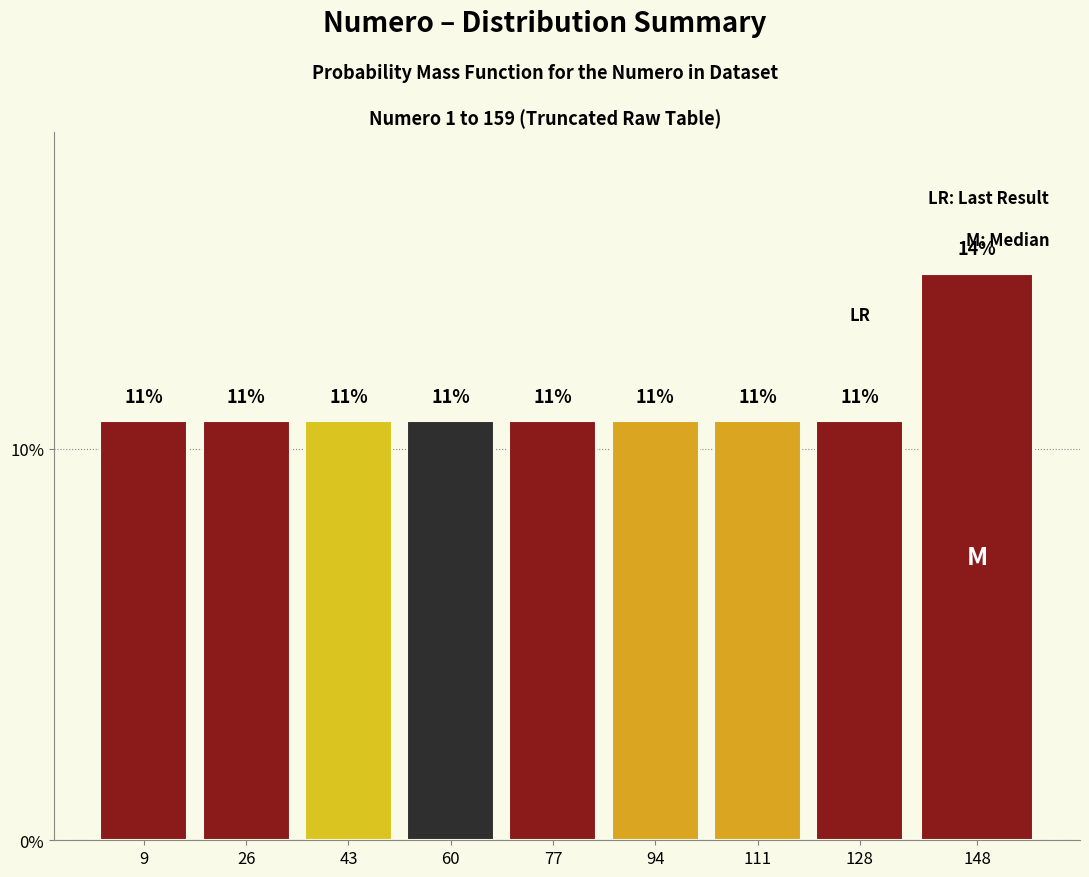

Does the chart contain any negative values?

No